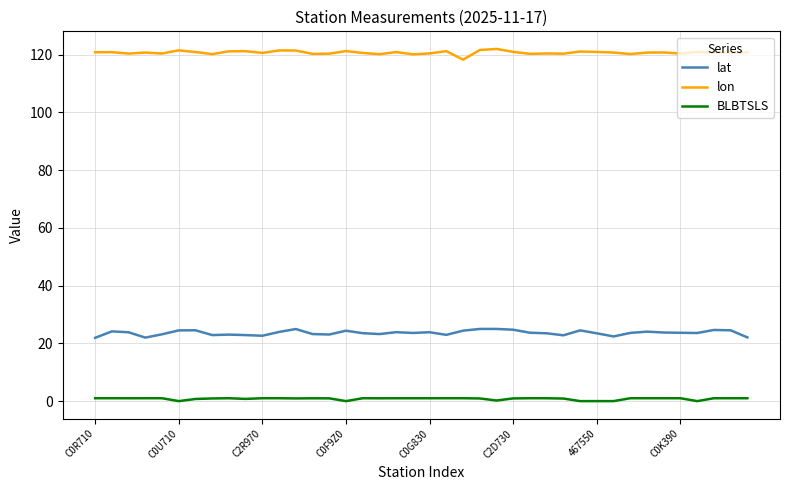

What is the difference between the maximum and second lowest values in the BLBTSLS series?

1.0